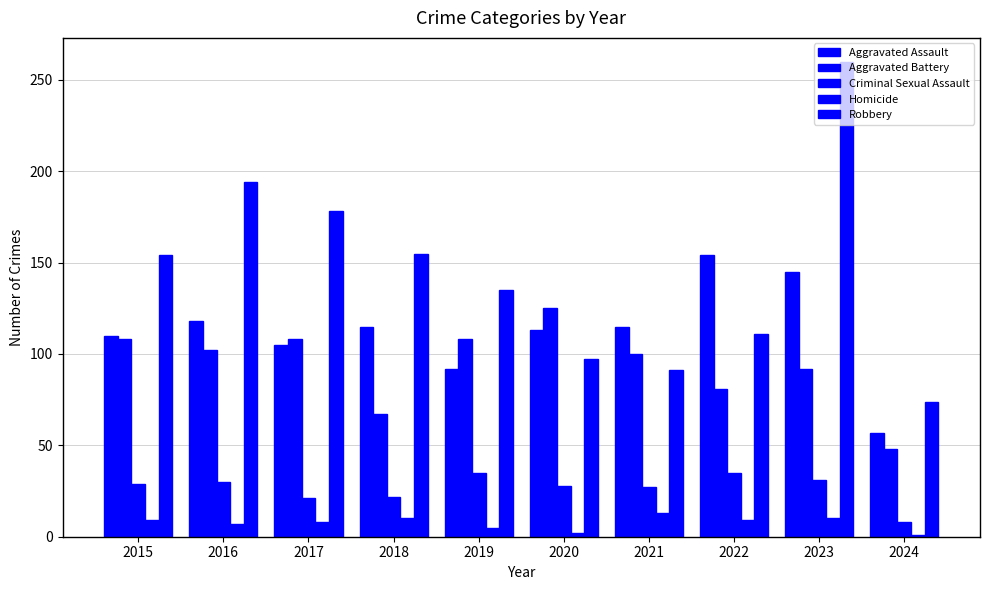

What is the smallest value displayed?

1